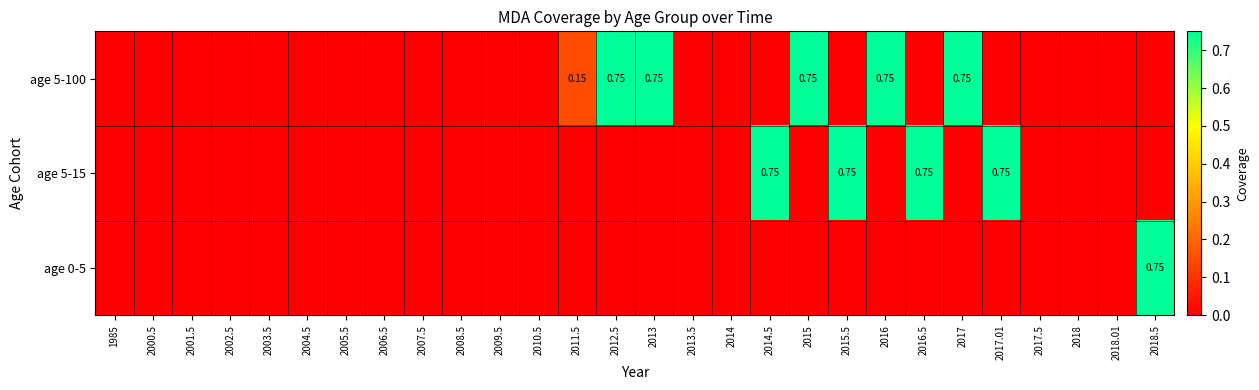

At which category does the chart reach its minimum across all series?

1985